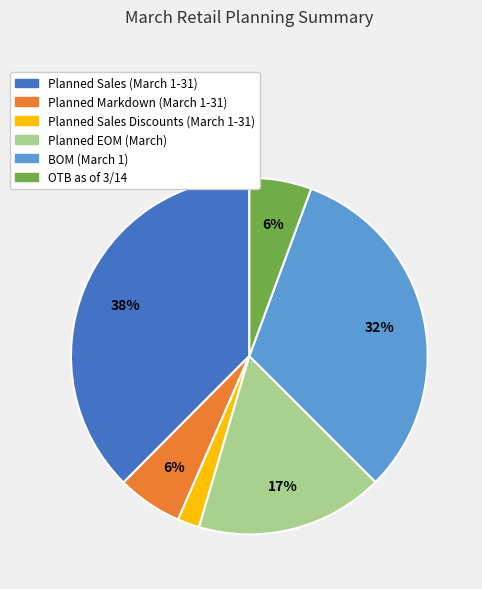

Approximately how many times larger is the value at Planned Markdown (March 1-31) compared to Planned Sales Discounts (March 1-31)?

3.0